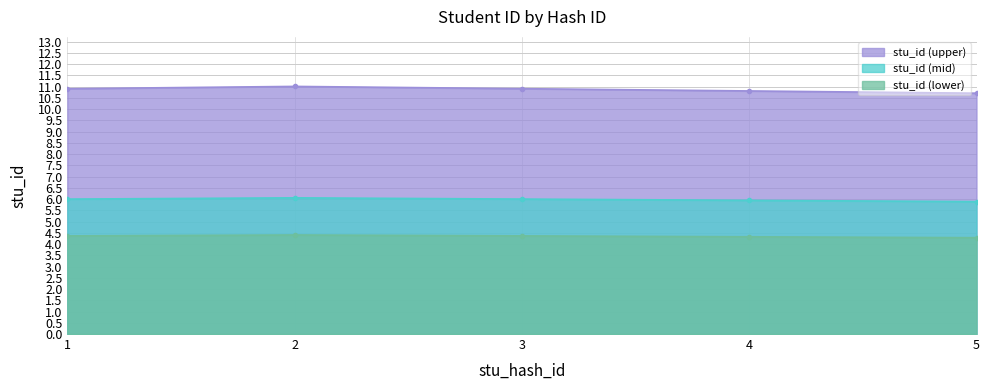

The value at 2 is 3.1. True or false?

False